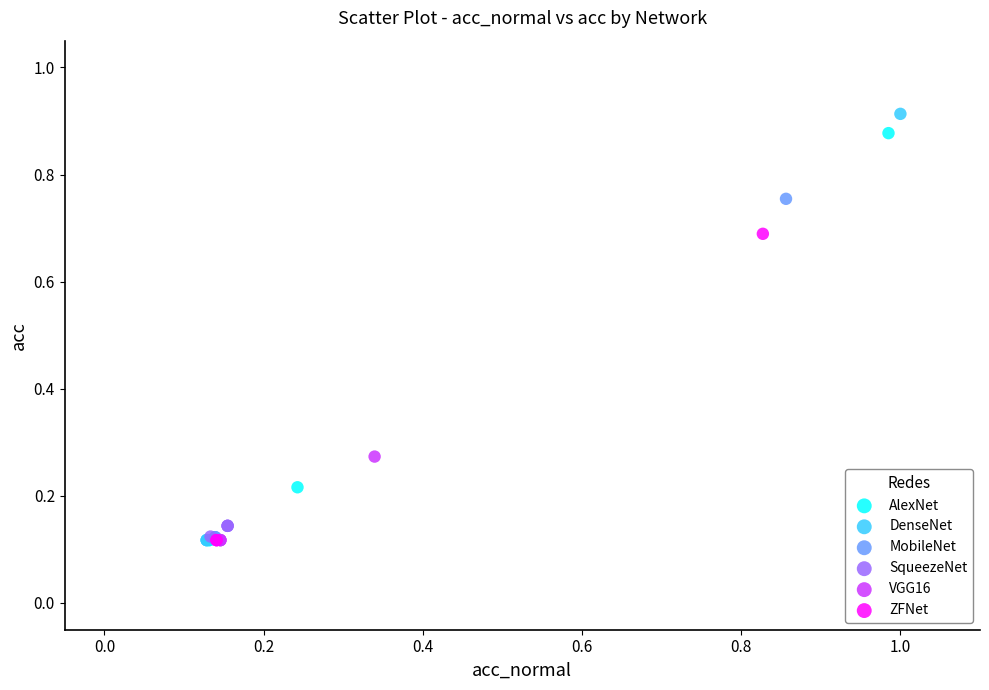

Which series has the largest Y range (max minus min)?

DenseNet